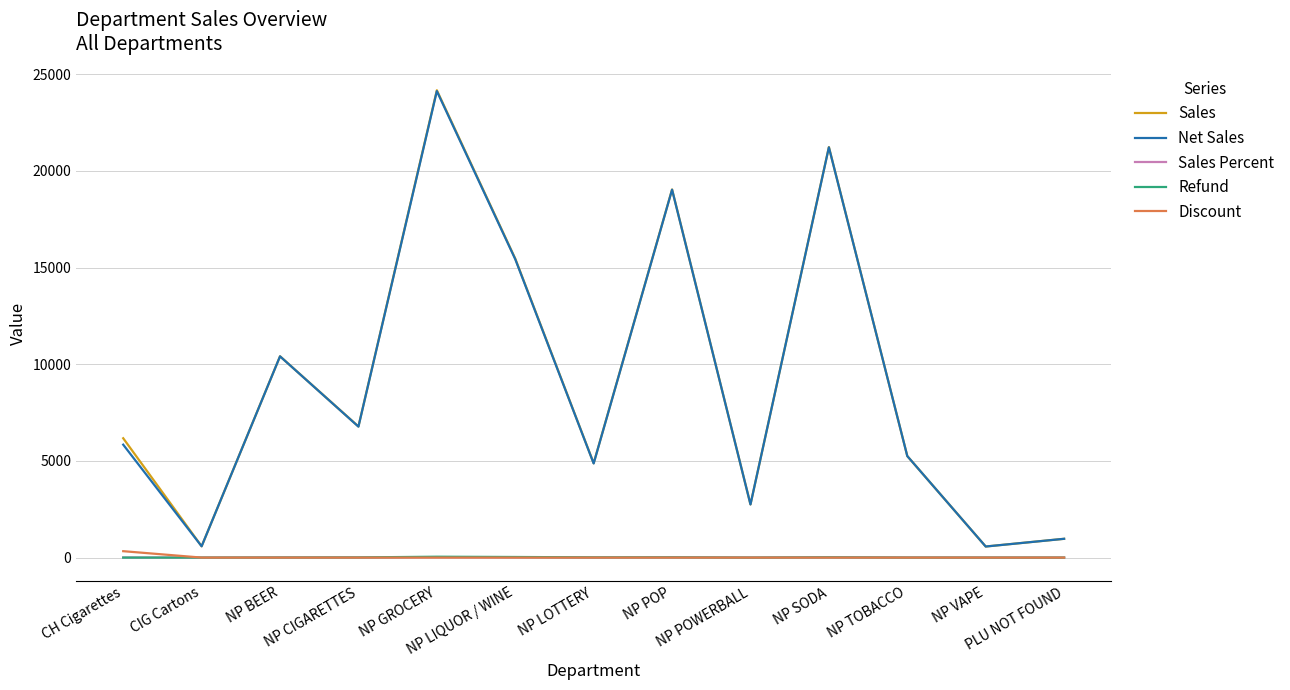

What is the total value across all series at NP LOTTERY?

9766.2